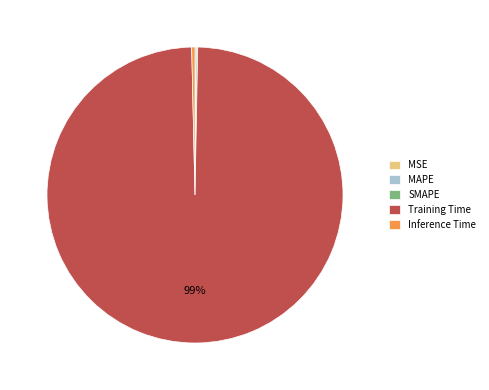

True or false: Inference Time accounts for 14% of the total.

False